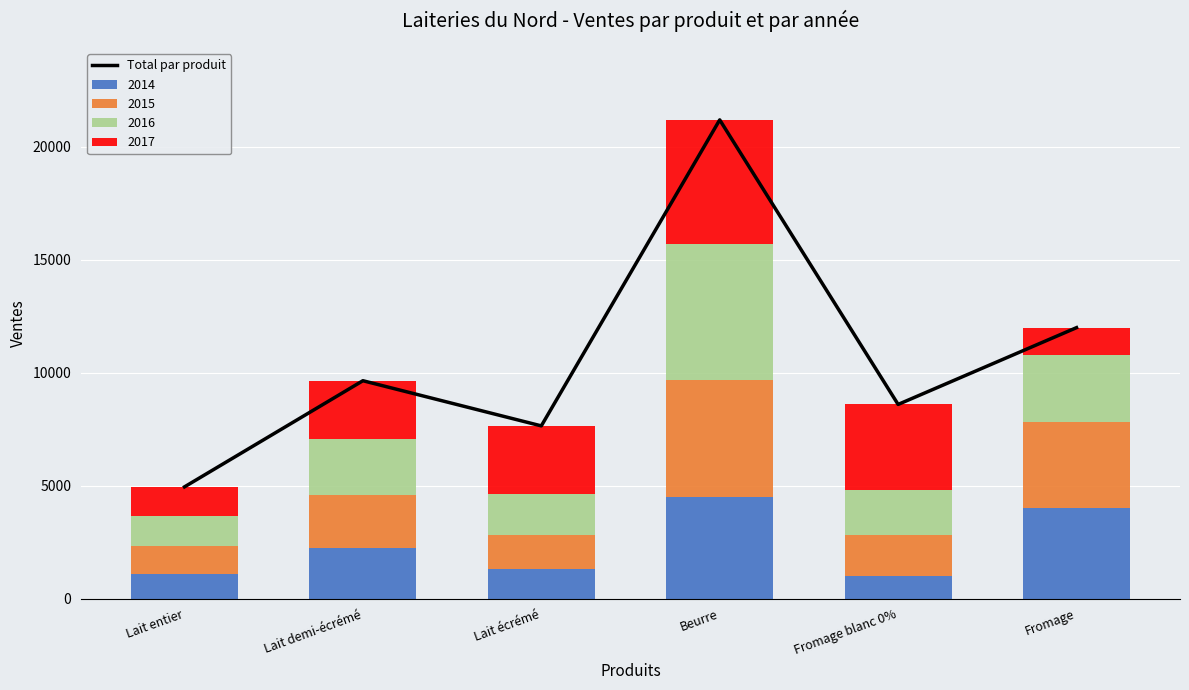

What is the value of the 4th bar from the left?

21200